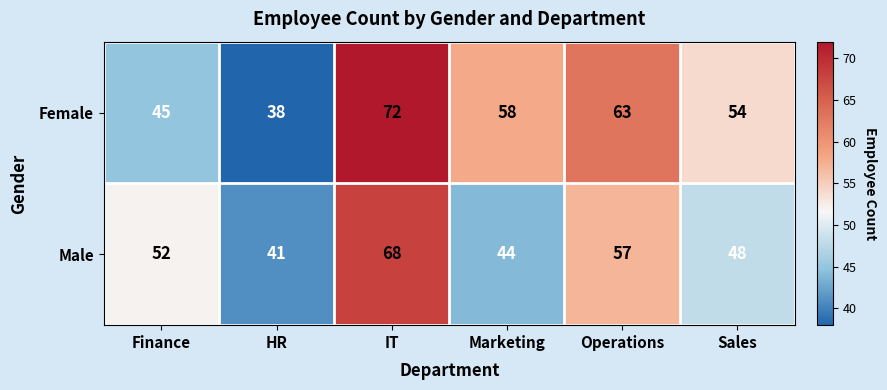

What is the difference between the maximum and minimum values in the Male series?

27